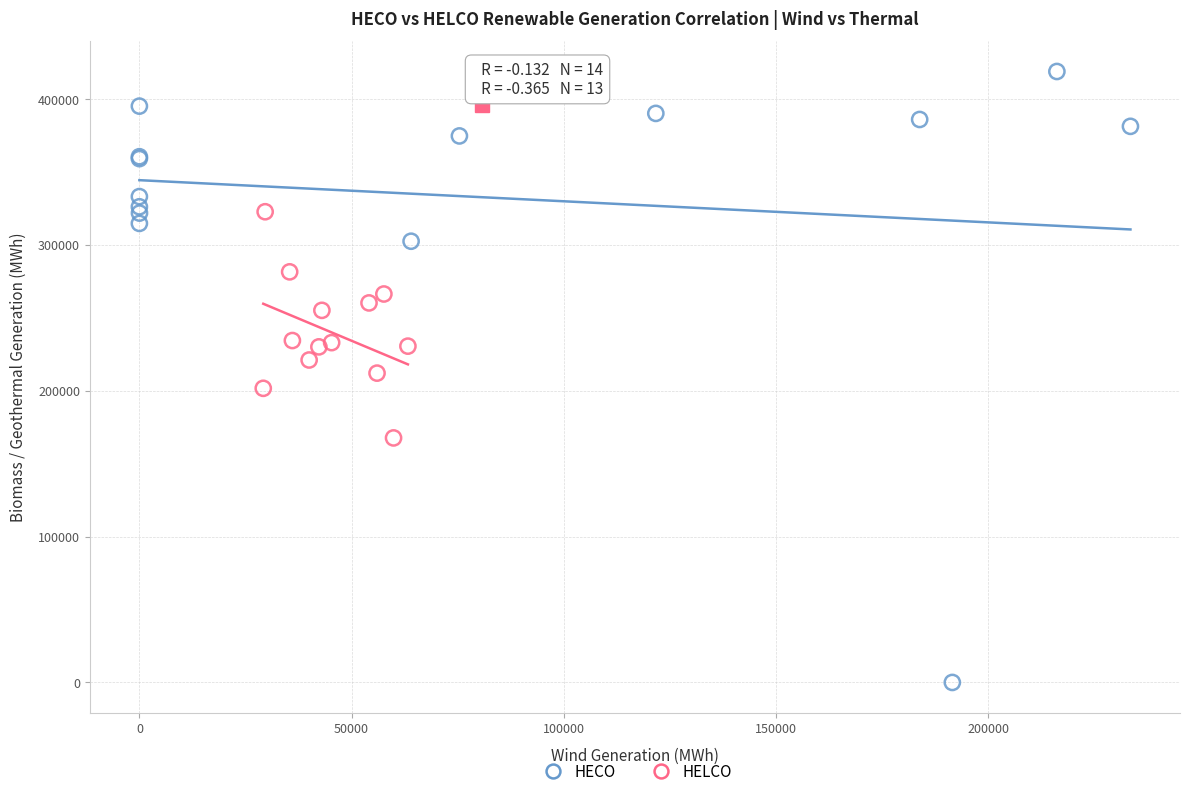

Which series contains the highest Y value?

HECO